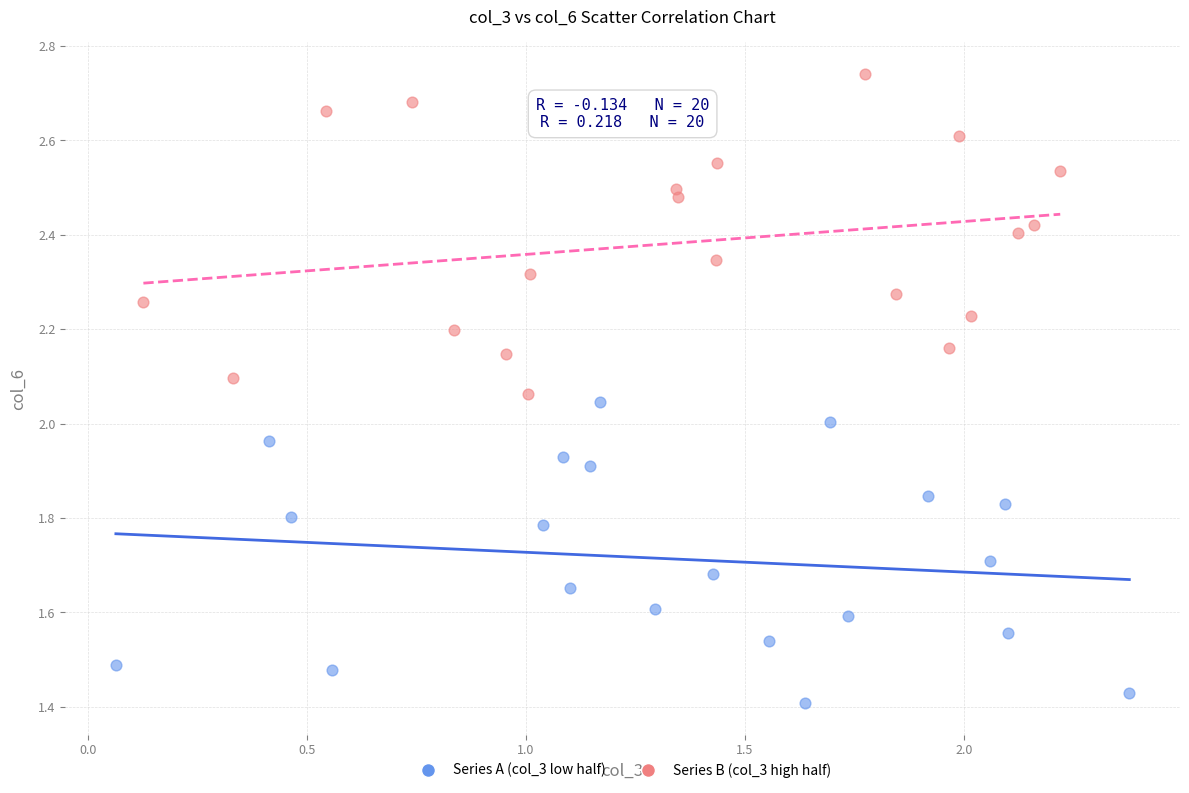

Which series has the widest spread of Y values?

Series B (col_3 high half)